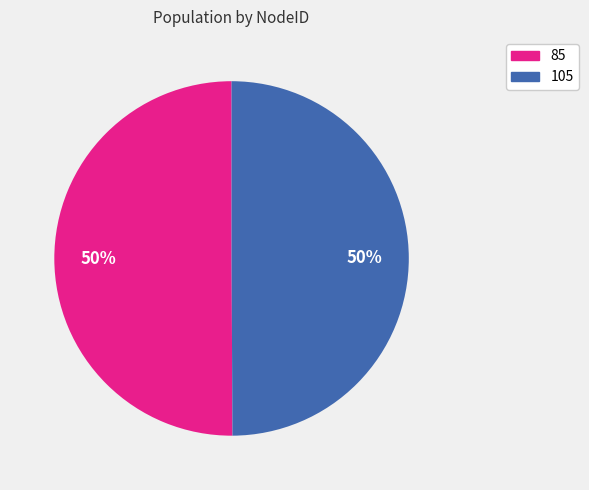

What percentage is the 105 slice, to the nearest percent?

50%